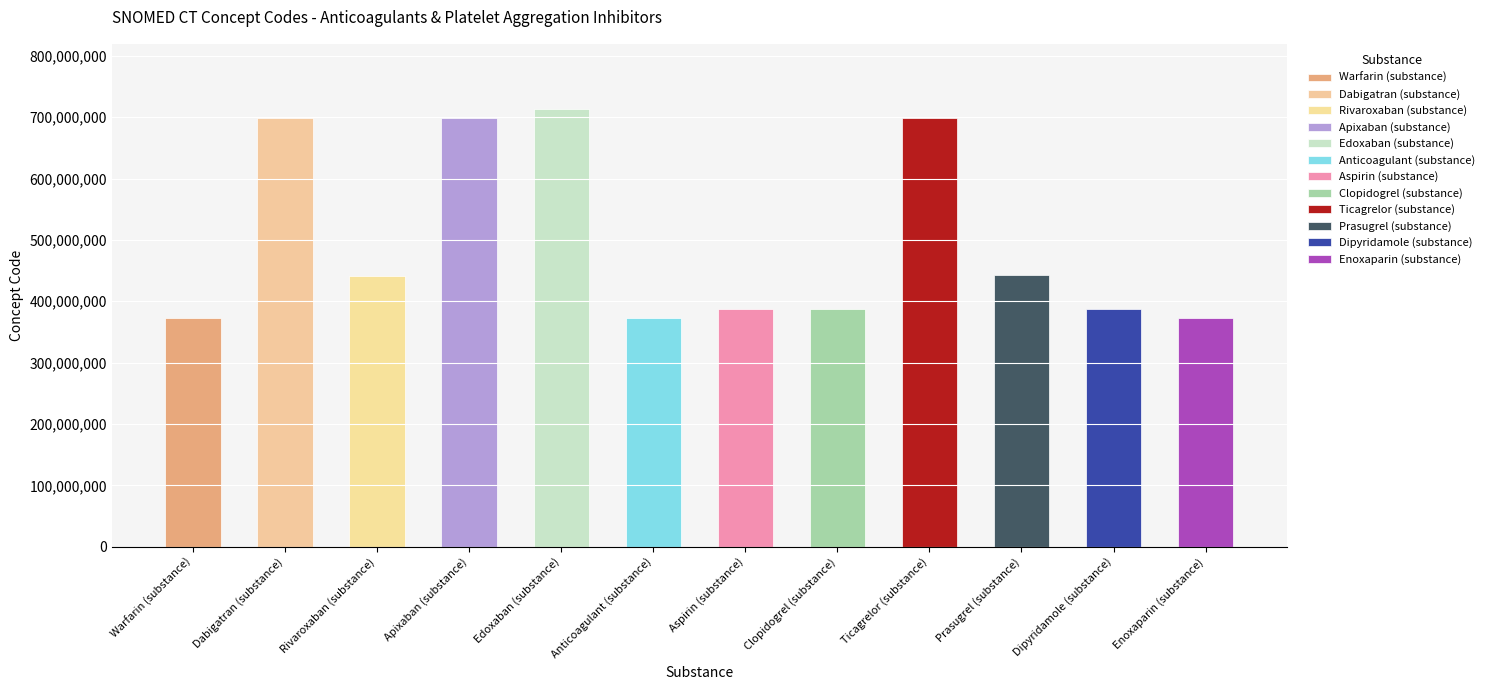

What is the maximum value shown in the chart?

712778008